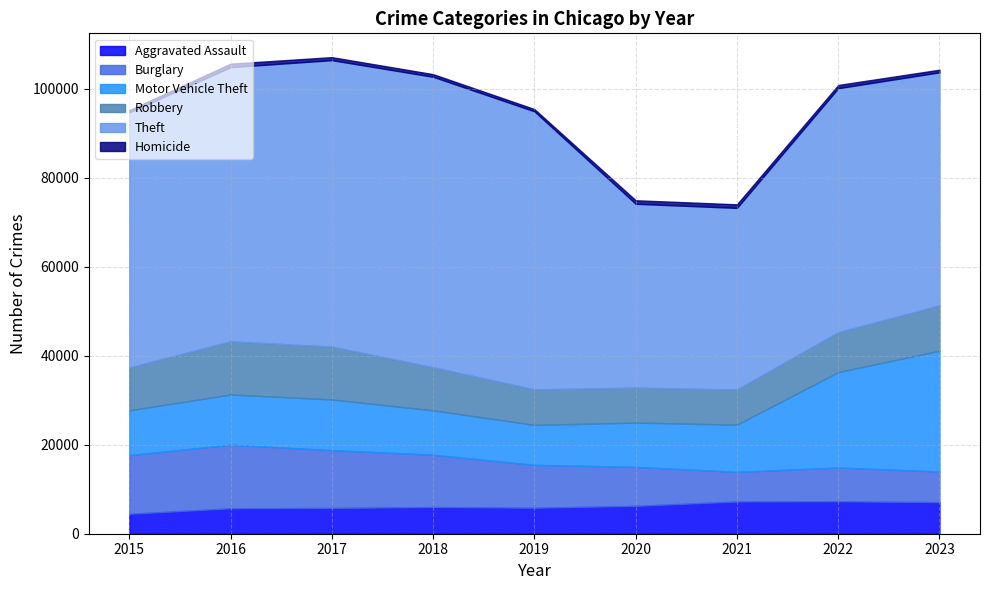

What is the total value across all series at 2022?

100857